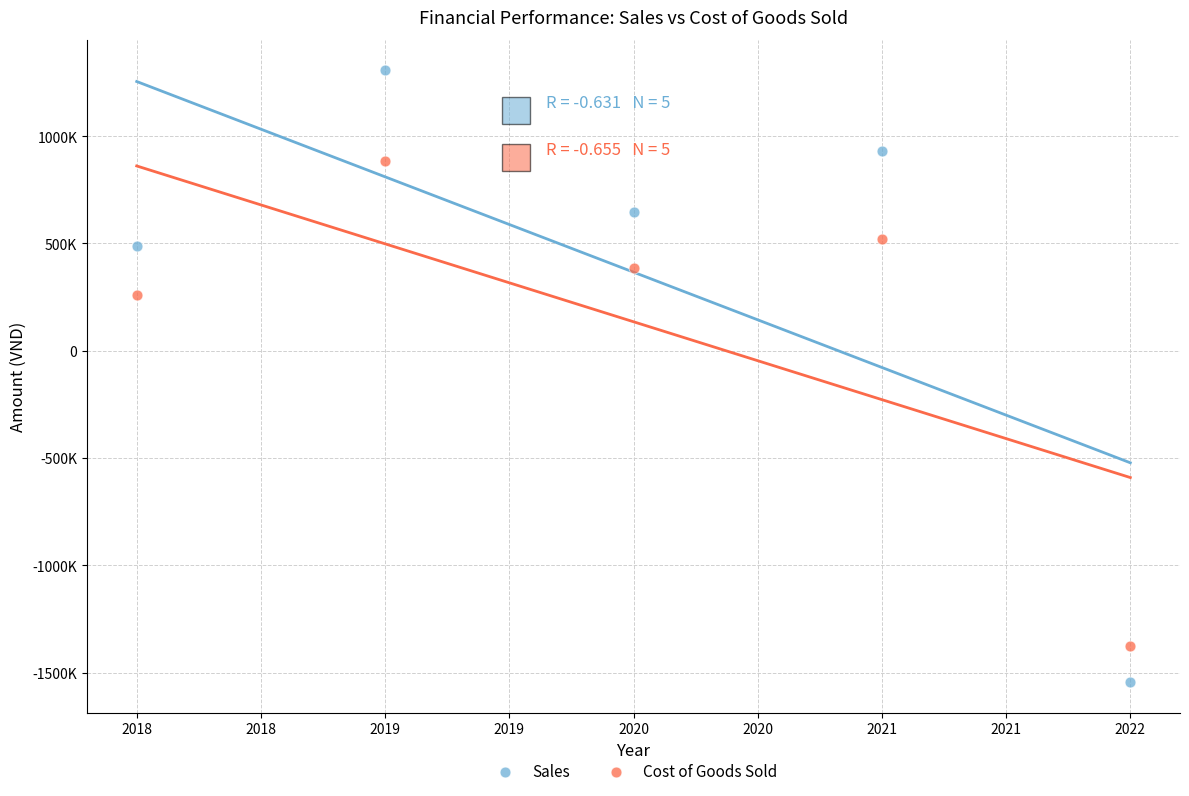

What are all the series names shown in the legend?

Sales, Cost of Goods Sold